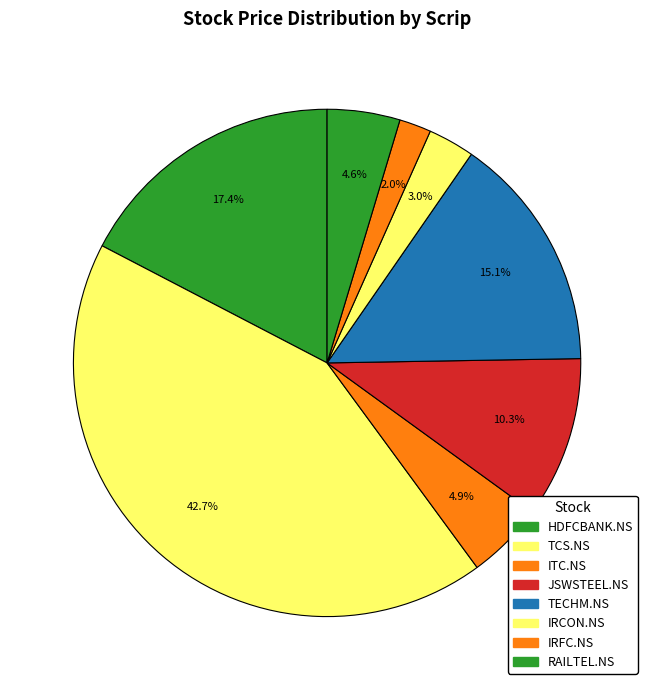

How many segments does this pie chart have?

8